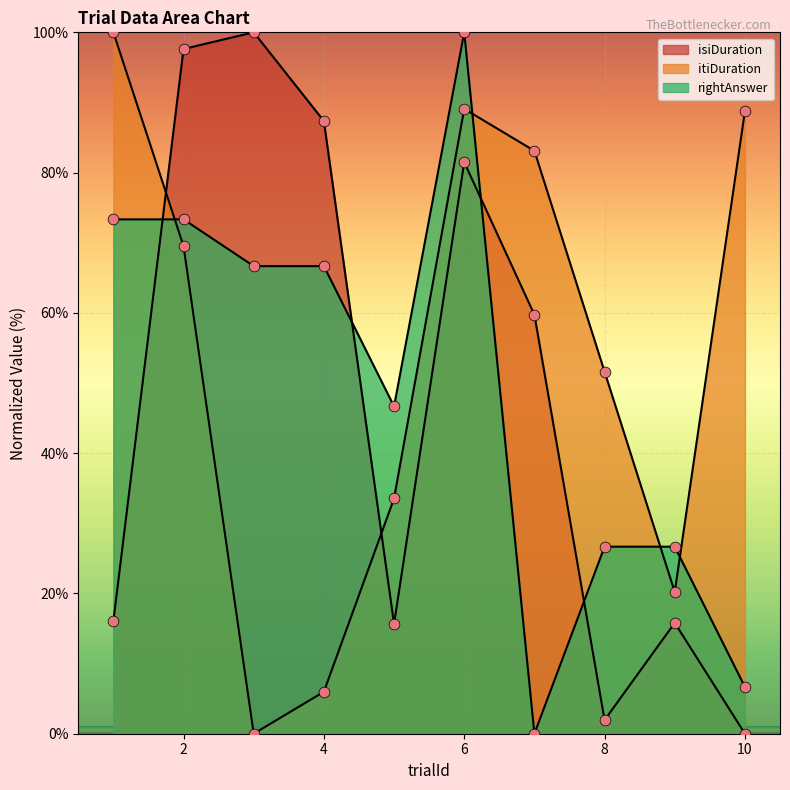

What is the total value across all series at 10?

95.4